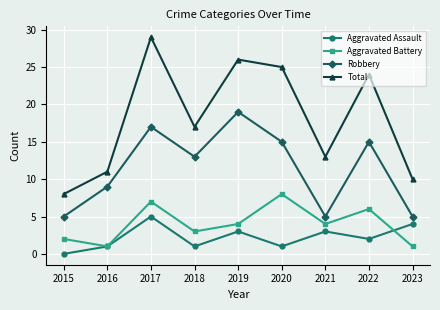

True or false: Aggravated Assault and Robbery cross at least once.

False